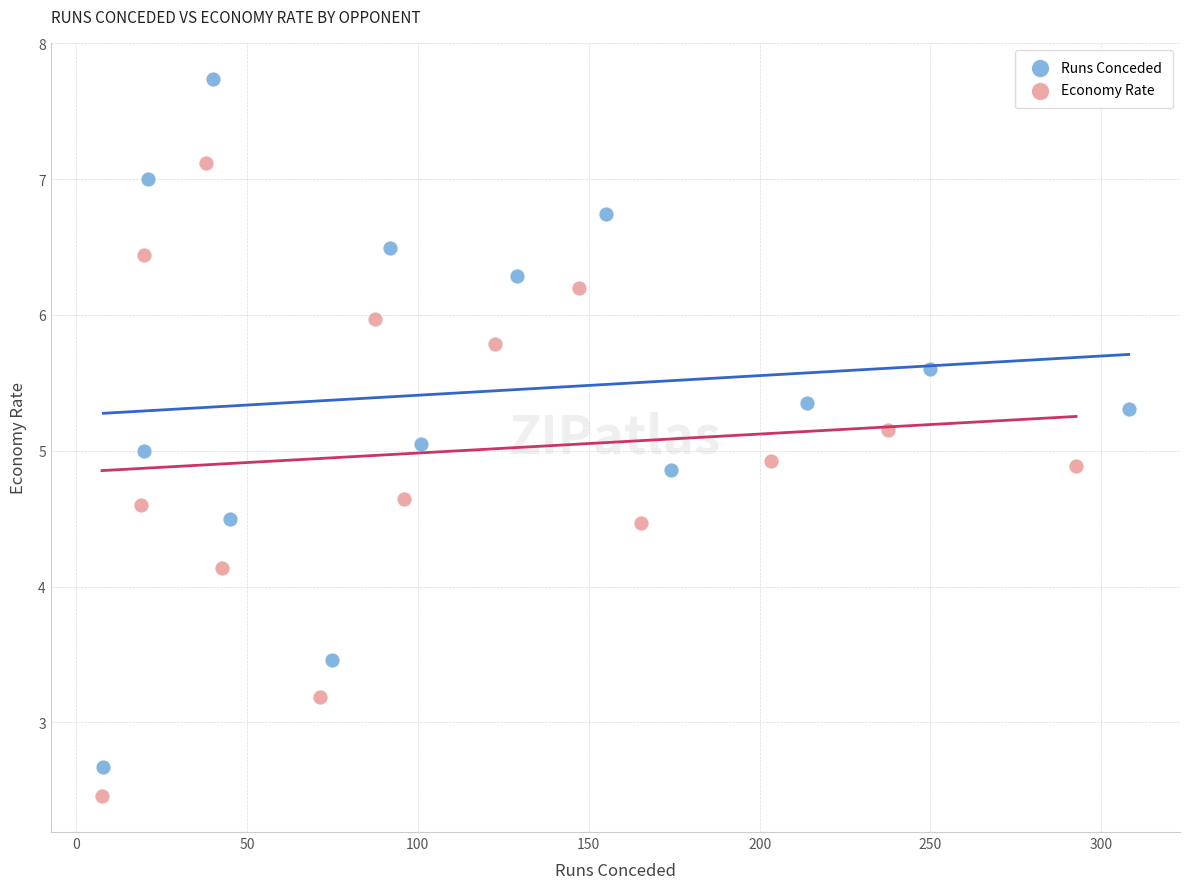

Which series contains the highest Y value?

Runs Conceded